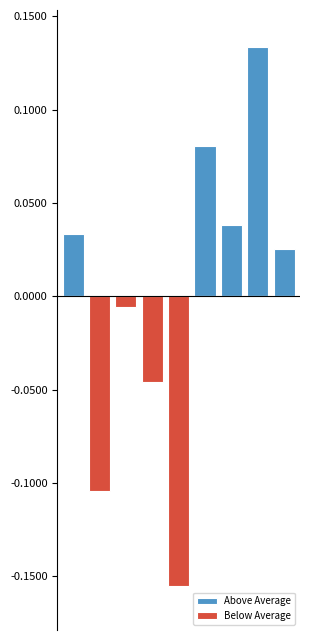

Reading left to right, what are all the values shown in this chart?

Above Average: 0=0.0	1=0.0	2=0.0	3=0.0	4=0.0	5=0.1	6=0.0	7=0.1	8=0.0
Below Average: 0=0.0	1=-0.1	2=-0.0	3=-0.0	4=-0.2	5=0.0	6=0.0	7=0.0	8=0.0